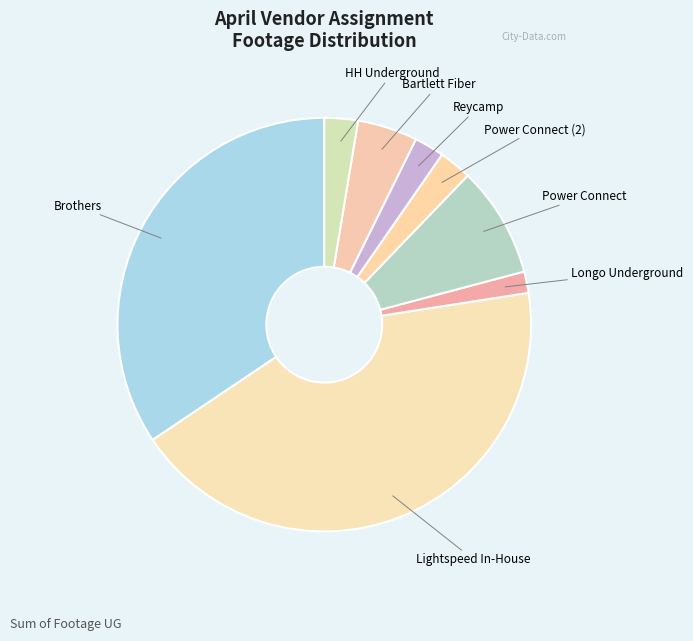

Which slice is the smallest?

Longo Underground